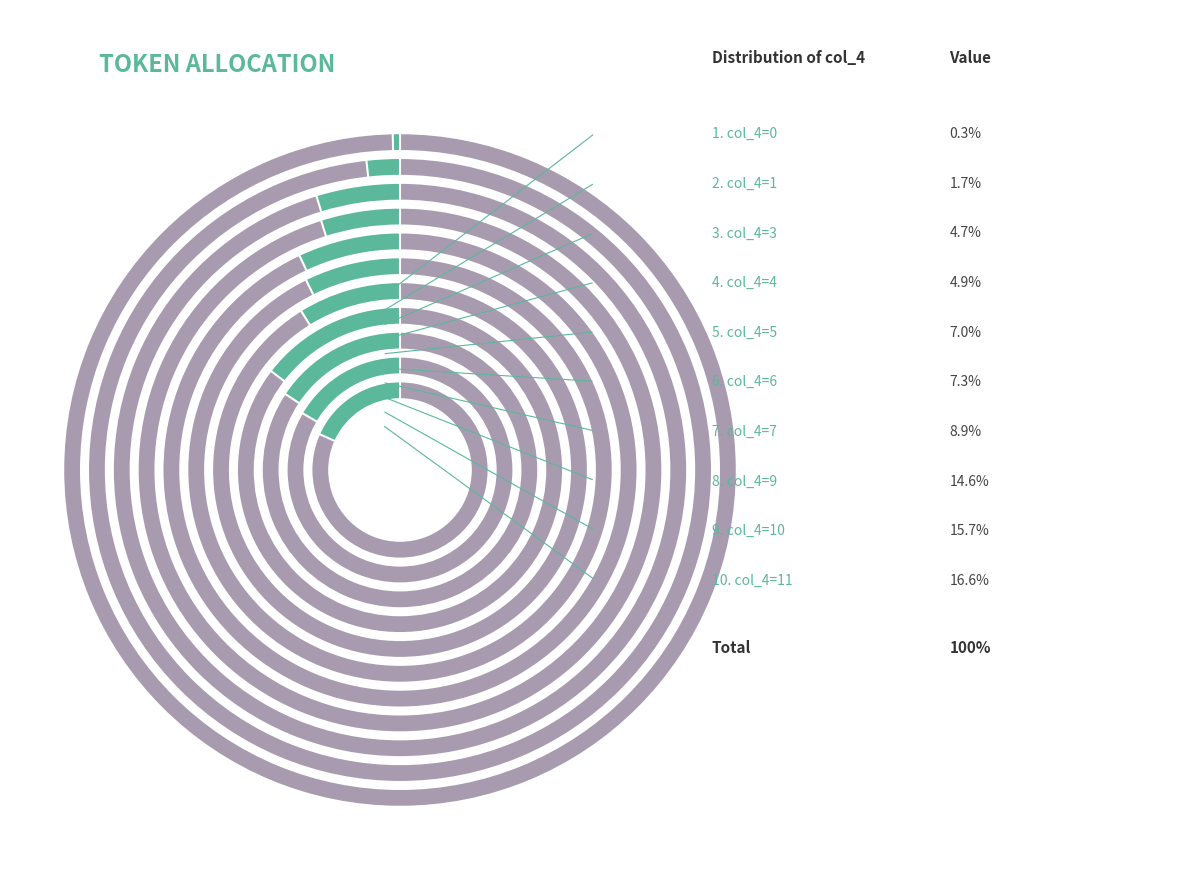

To the nearest percent, what percentage of the pie is 11?

17%